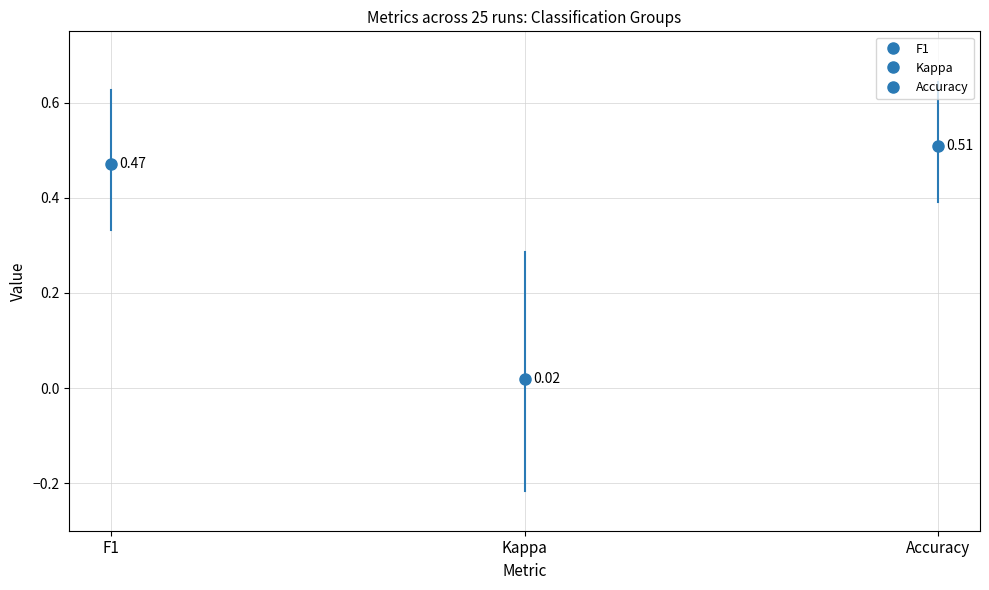

The kappa series shows 0.2 at 14. True or false?

False